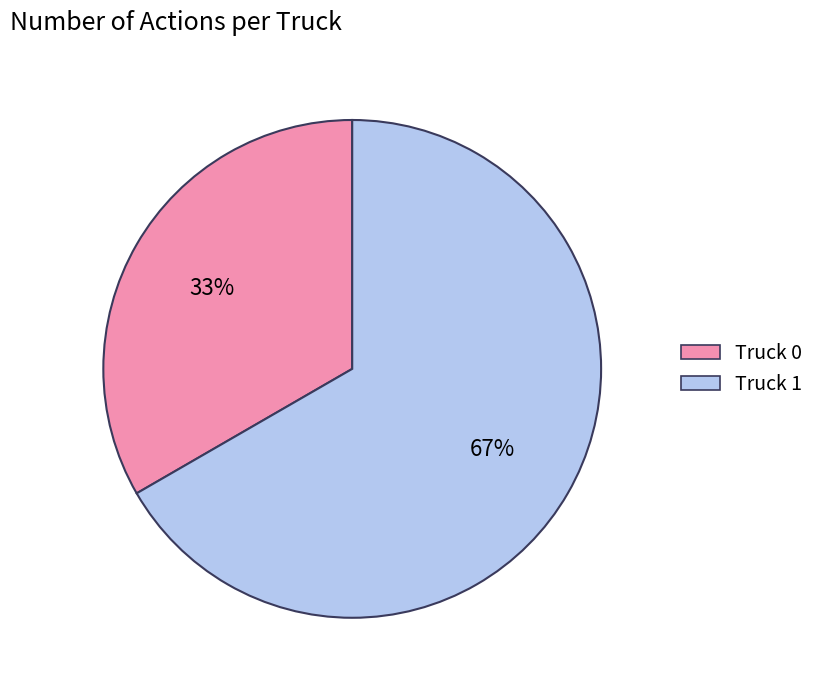

Between Truck 0 and Truck 1, which is larger?

Truck 1